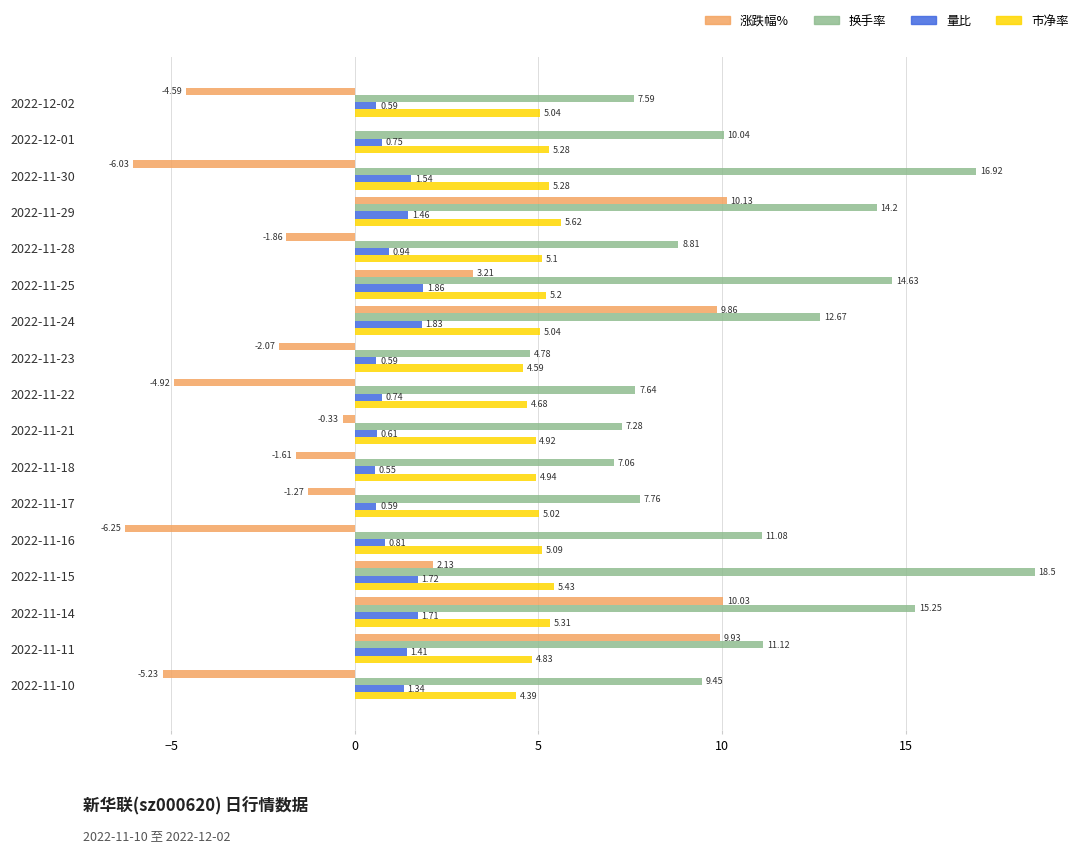

At which category is the sum across all series the highest?

2022-11-14